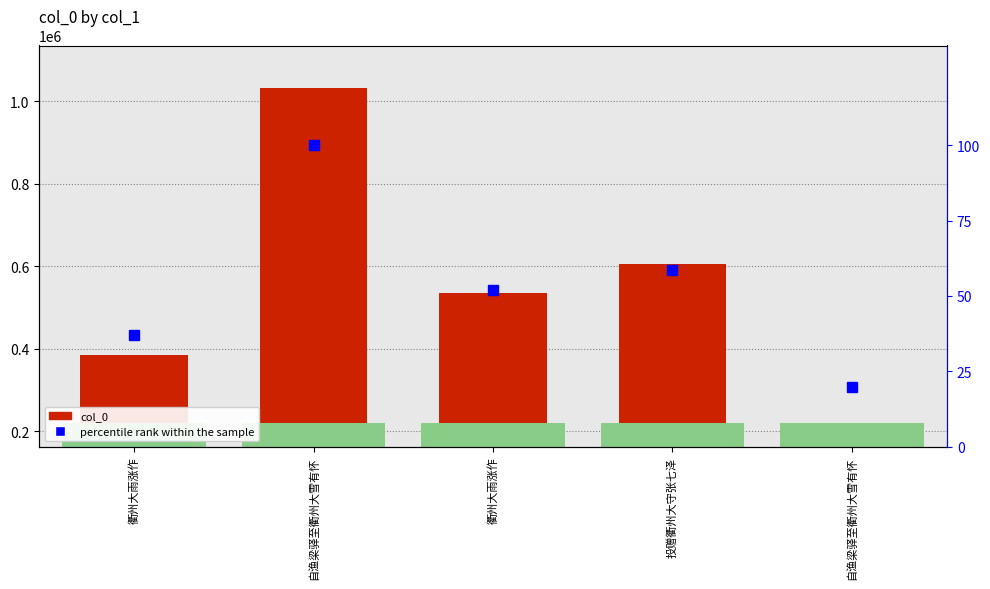

What is the difference between the maximum and minimum values in the col_0 series?

828347.0